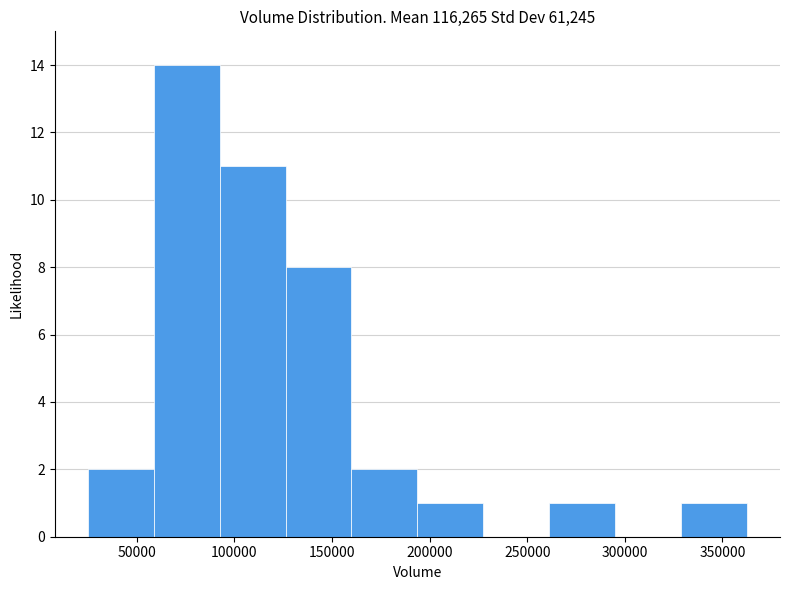

What is the height of the bar covering 160000 to 195000 on the x-axis? Neither the bar edges nor the heights are printed on the chart, so give them approximately, as read against the axes.

2